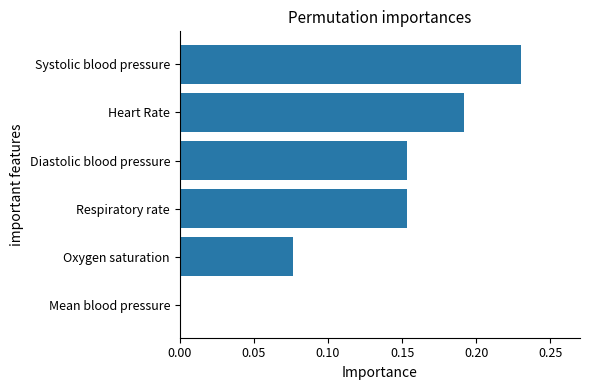

Which category has the highest value across all series?

Systolic blood pressure